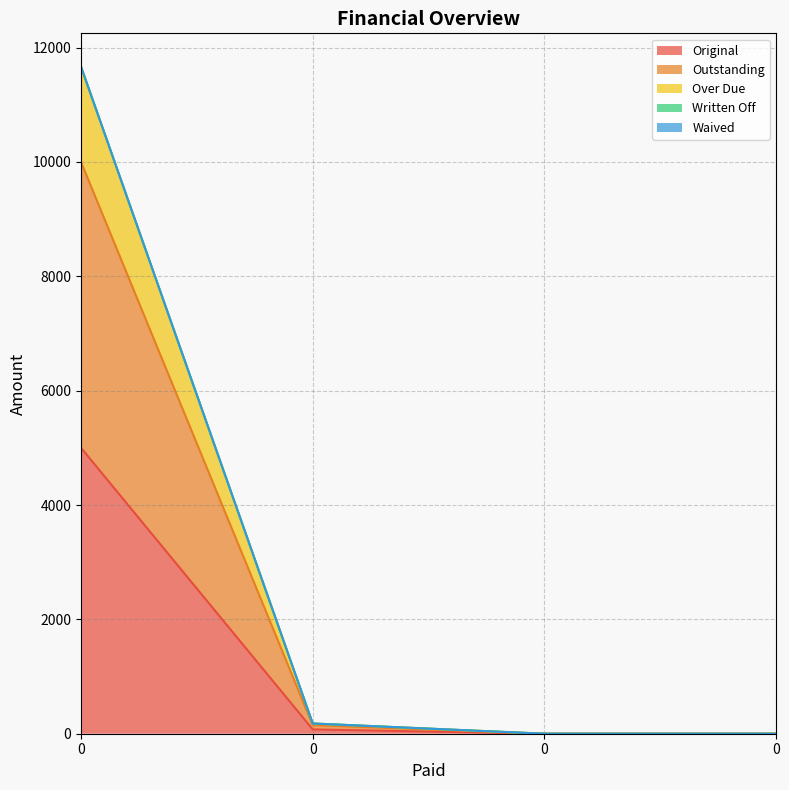

True or false: Original and Over Due cross at least once.

False